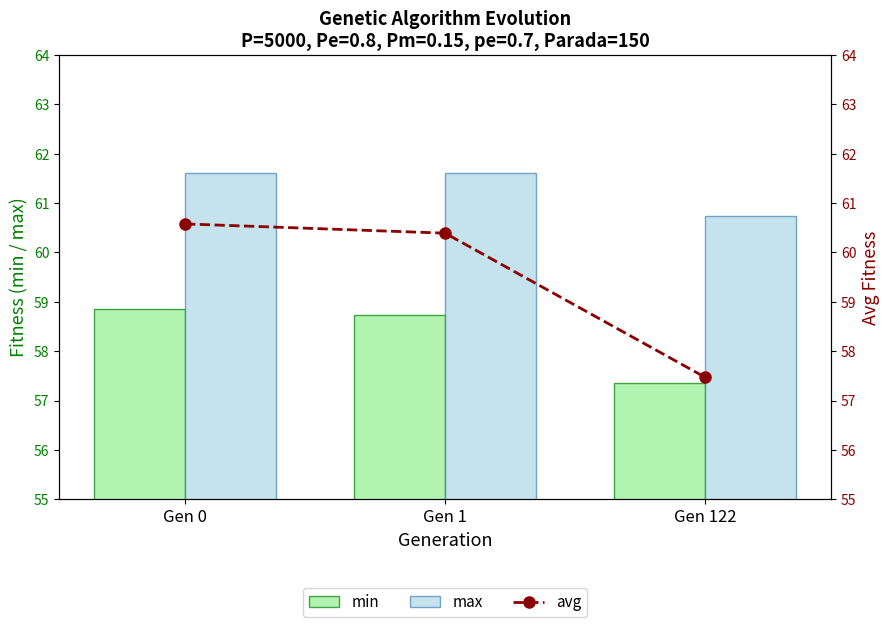

Between Gen 0 and Gen 122, which series saw the biggest shift?

avg